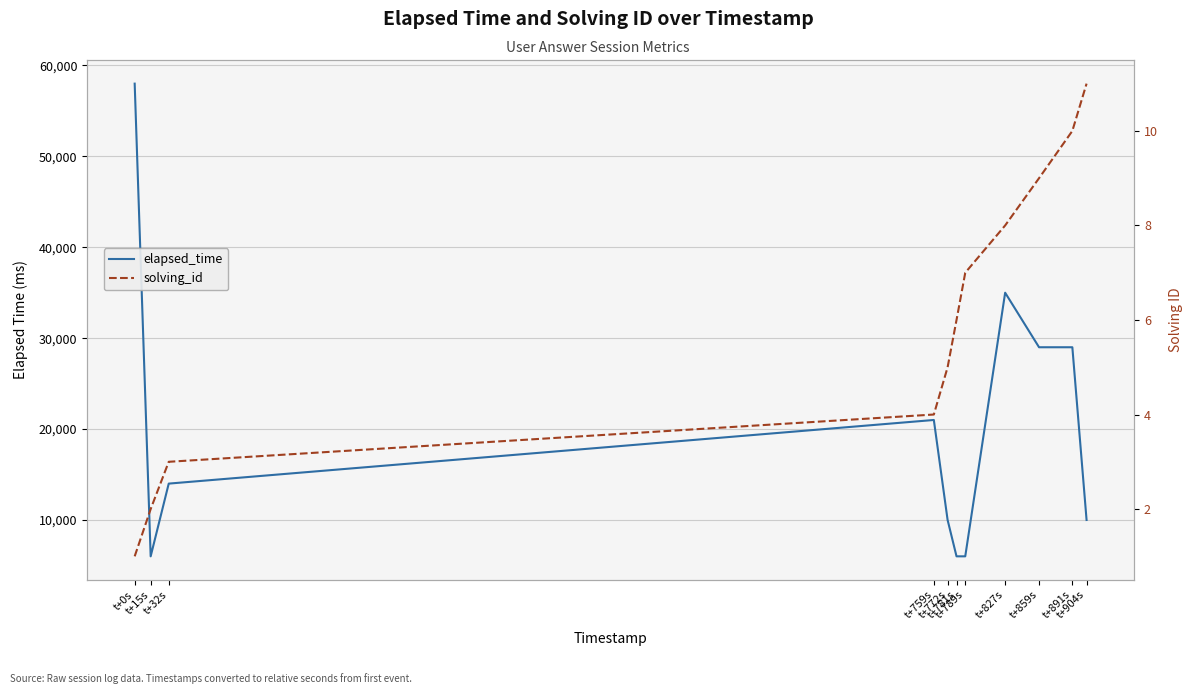

Reading left to right, extract all data points from this chart.

elapsed_time: t+0s=58000	t+15s=6000	t+32s=14000	t+759s=21000	t+772s=10000	t+781s=6000	t+789s=6000	t+827s=35000	t+859s=29000	t+891s=29000	t+904s=10000
solving_id: t+0s=1	t+15s=2	t+32s=3	t+759s=4	t+772s=5	t+781s=6	t+789s=7	t+827s=8	t+859s=9	t+891s=10	t+904s=11